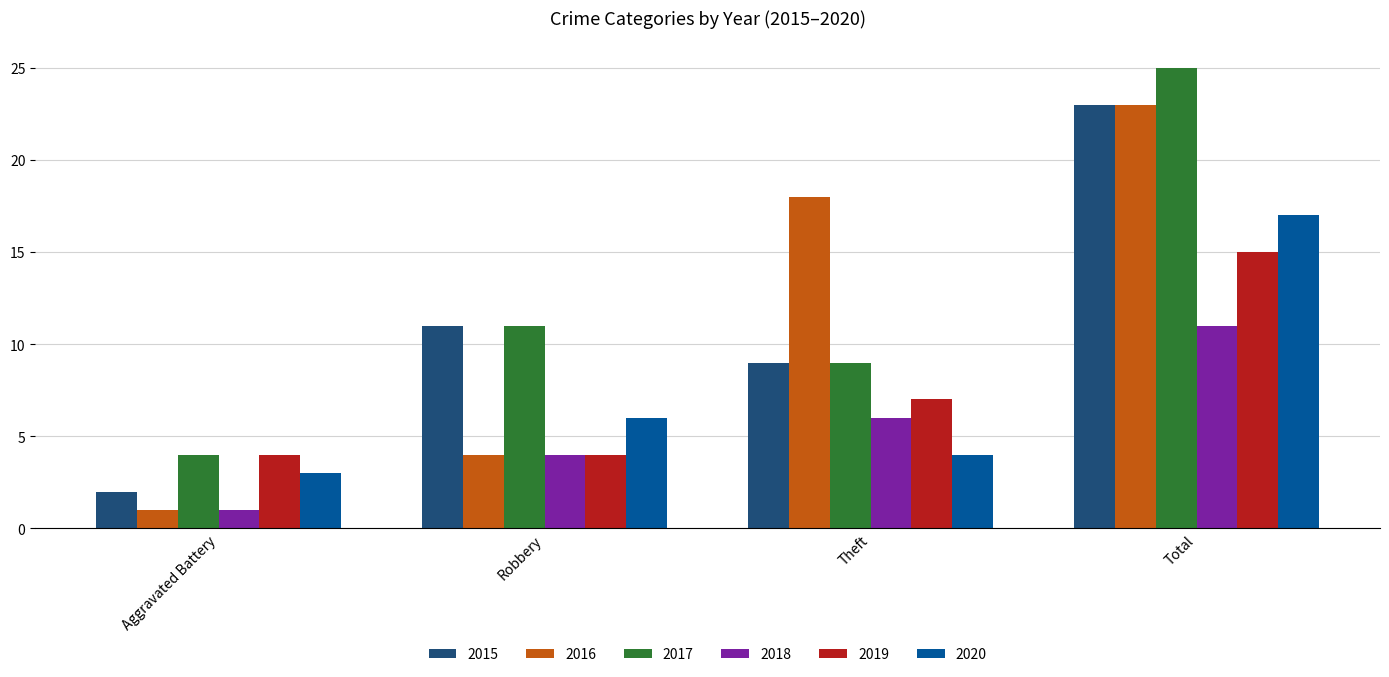

What is the difference between the maximum and minimum values in the 2020 series?

14